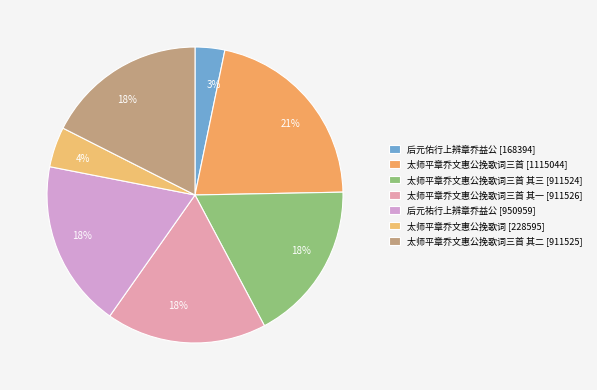

Count the number of slices in the pie.

7